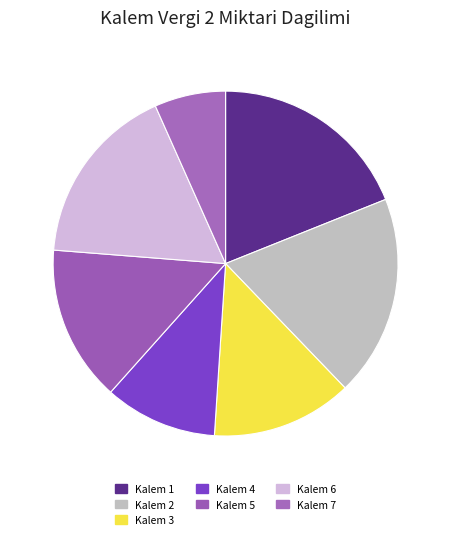

What is the ratio of the value at Kalem 5 to the value at Kalem 2?

0.8